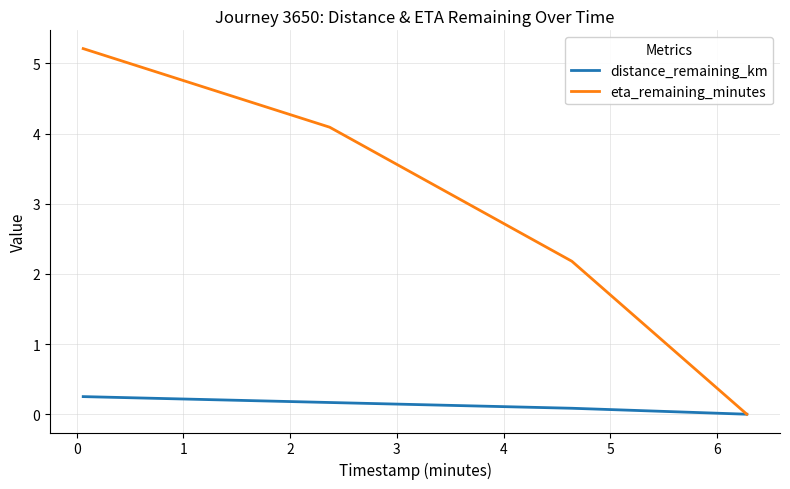

Reading left to right, extract all data points from this chart.

distance_remaining_km: 0.3	0.2	0.1	0.0
eta_remaining_minutes: 5.2	4.1	2.2	0.0